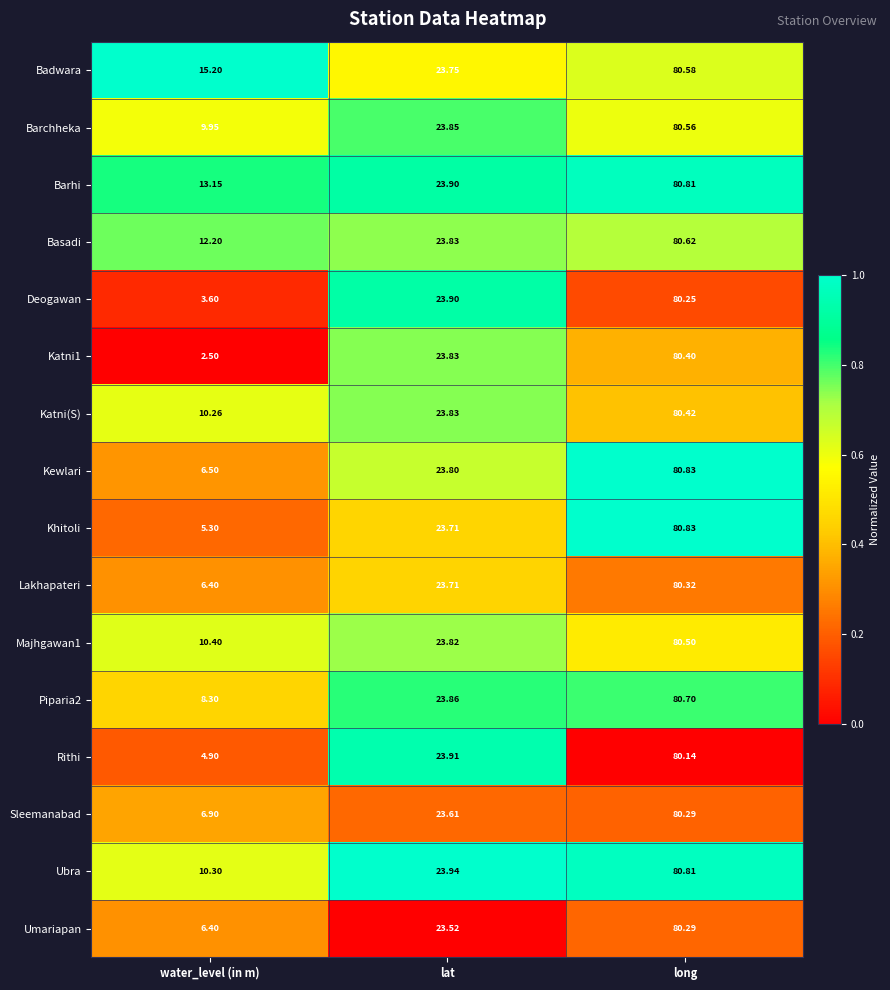

At which label does Basadi first exceed 23?

lat